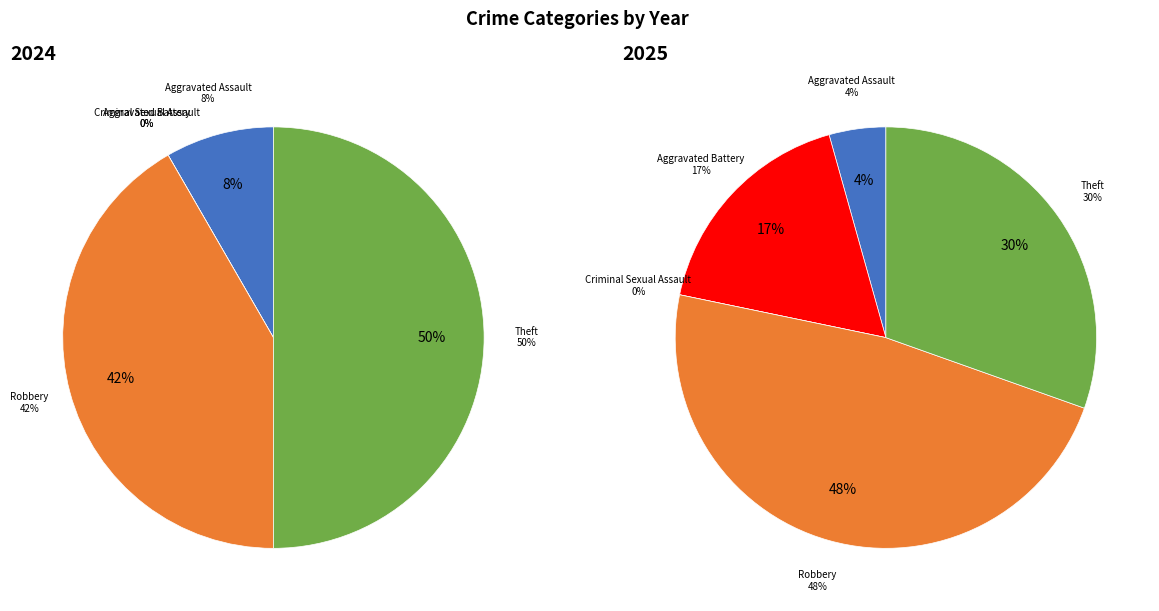

Between Aggravated Battery and Theft, which is larger?

Theft